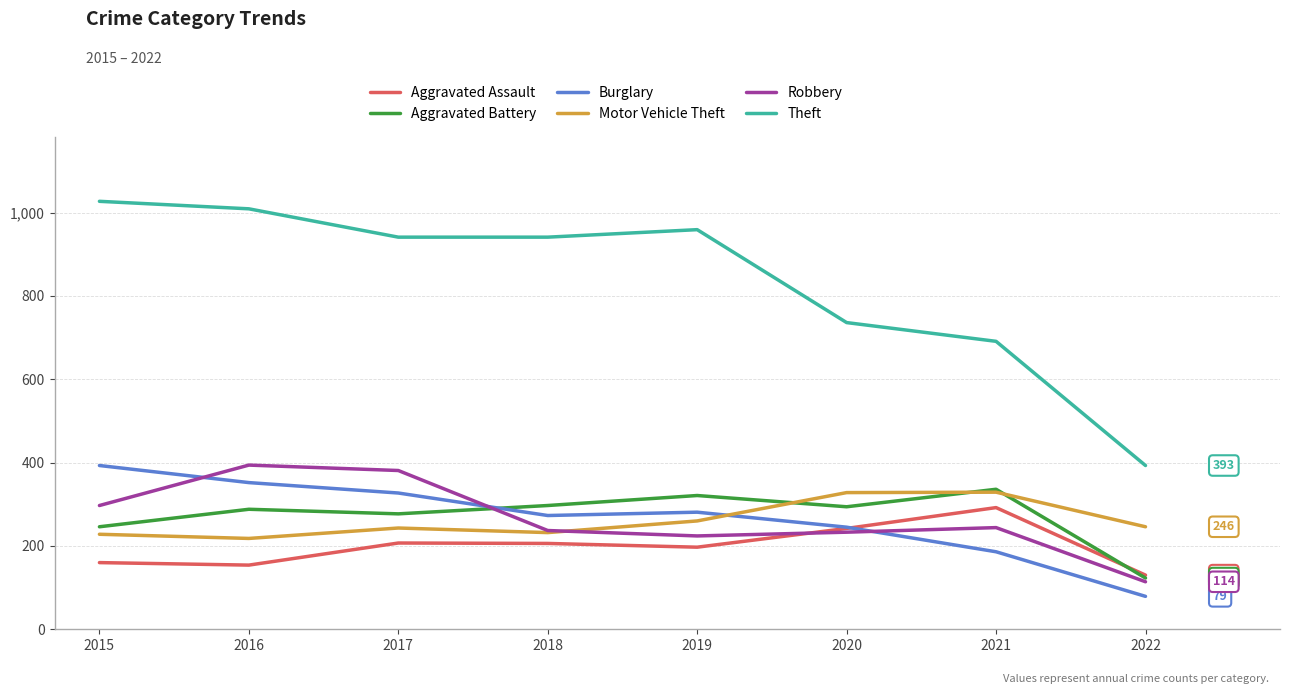

What is the approximate value of Robbery at 2020?

233